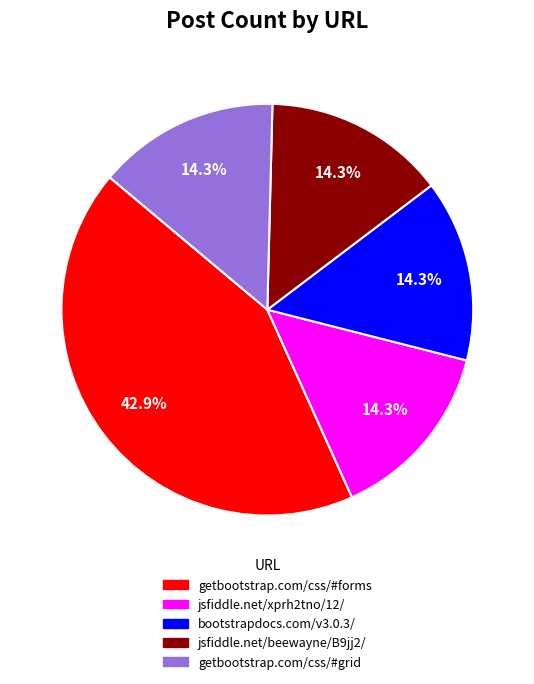

Combined, what portion of the pie is jsfiddle.net/xprh2tno/12/ and bootstrapdocs.com/v3.0.3/?

28.6%